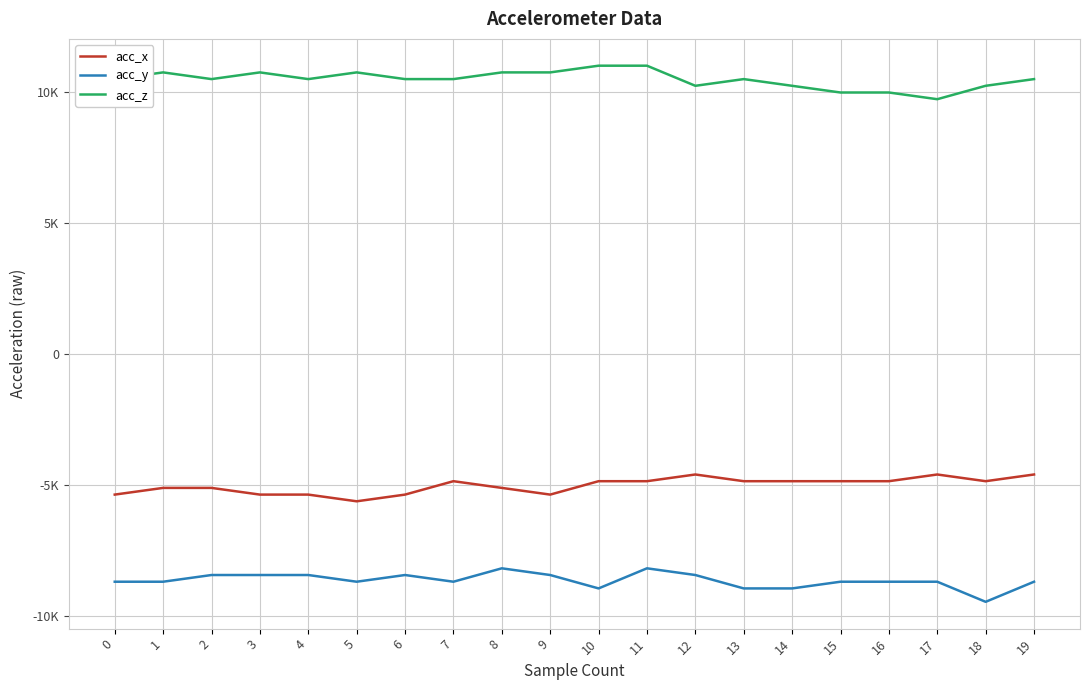

Which series changed the most between 0 and 11?

acc_x